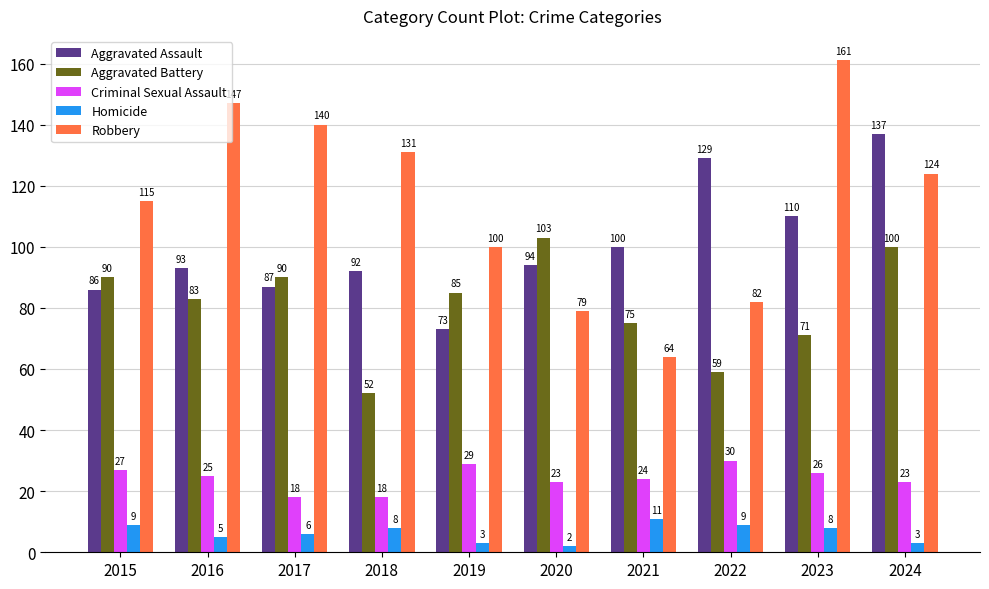

Reading left to right, list all the values displayed in this chart.

Aggravated Assault: 86	93	87	92	73	94	100	129	110	137
Aggravated Battery: 90	83	90	52	85	103	75	59	71	100
Criminal Sexual Assault: 27	25	18	18	29	23	24	30	26	23
Homicide: 9	5	6	8	3	2	11	9	8	3
Robbery: 115	147	140	131	100	79	64	82	161	124